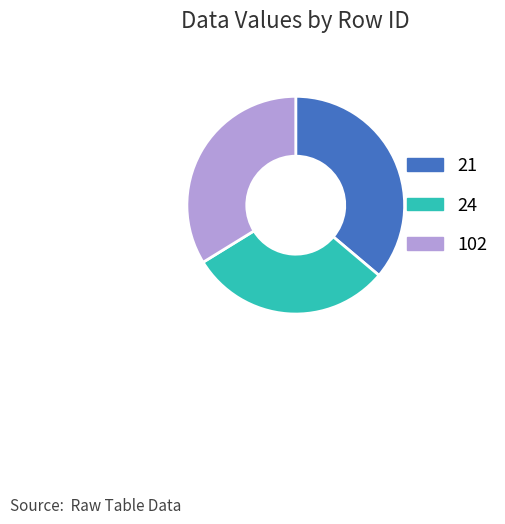

Count the number of slices in the pie.

3